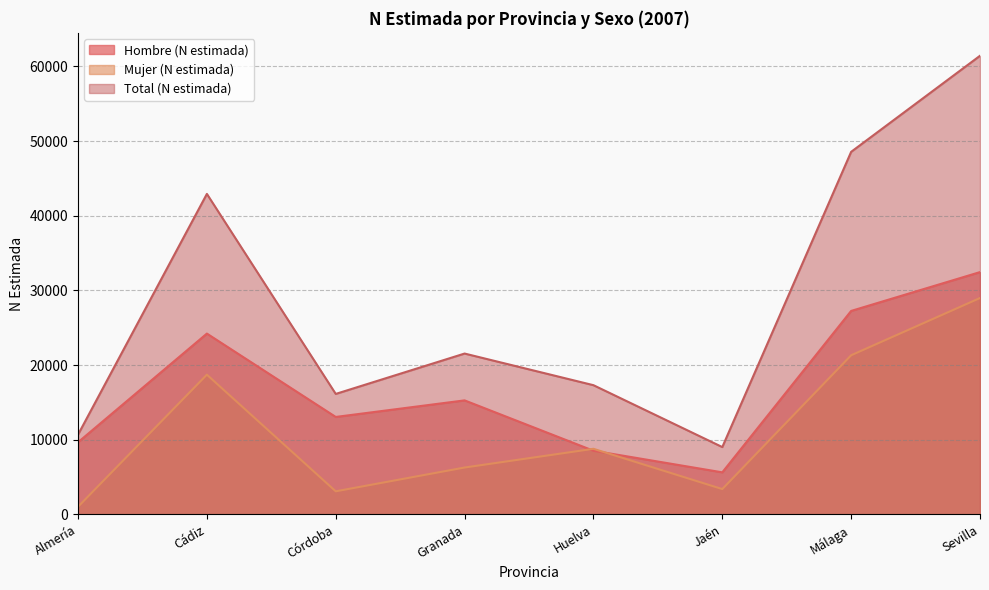

Rank the categories by Mujer (N estimada) value from lowest to highest.

Almería, Córdoba, Jaén, Granada, Huelva, Cádiz, Málaga, Sevilla